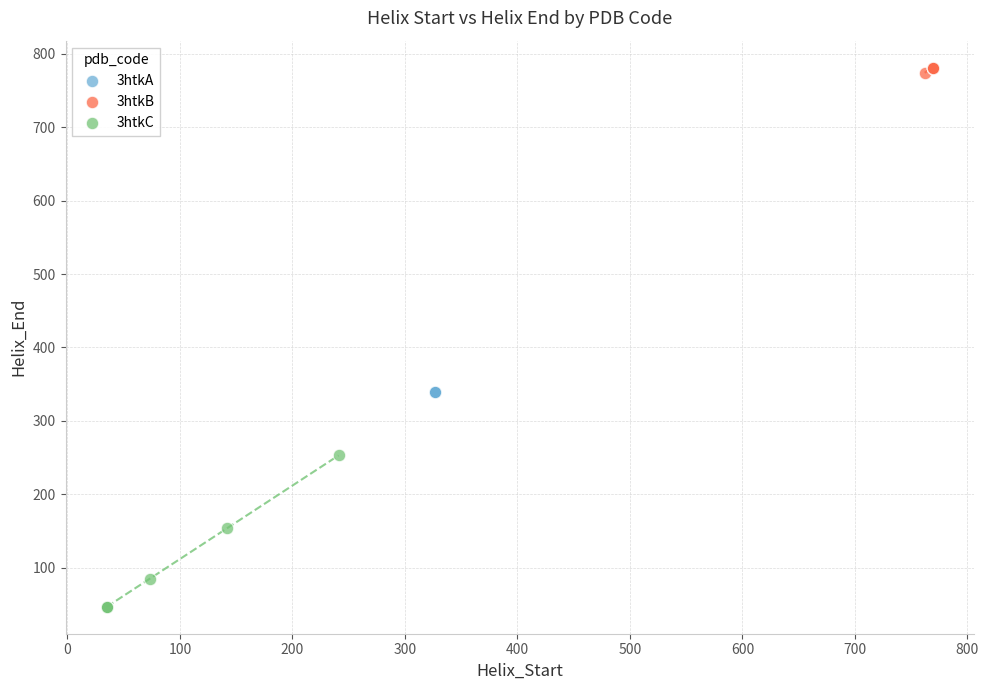

Which series reaches the minimum Y coordinate?

3htkC